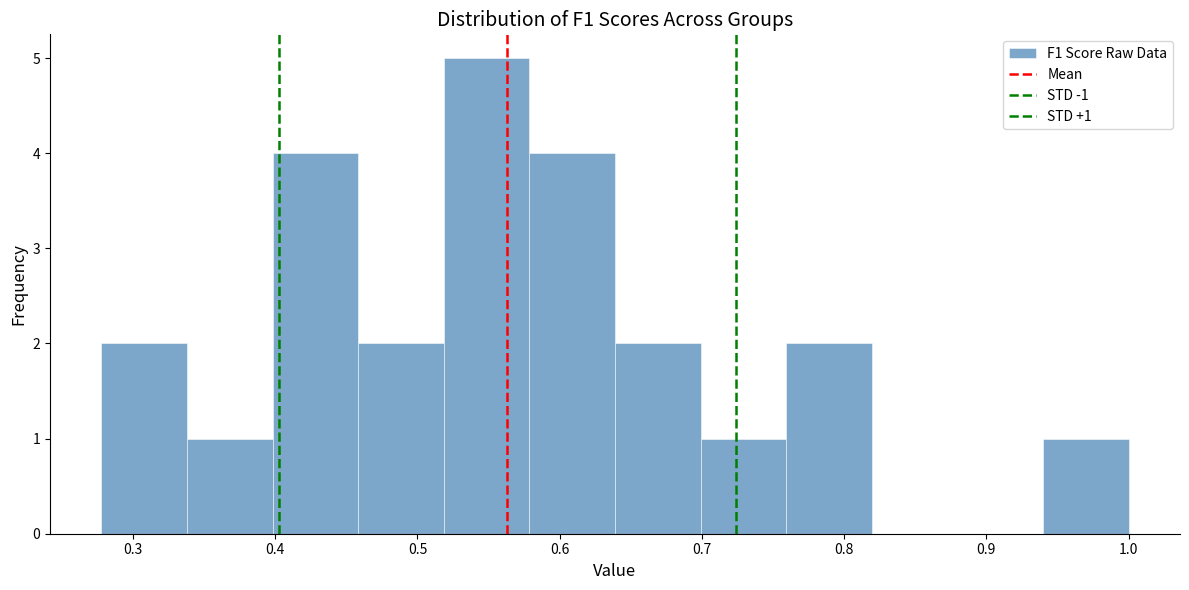

Which range on the x-axis has the tallest bar?

0.52 to 0.58